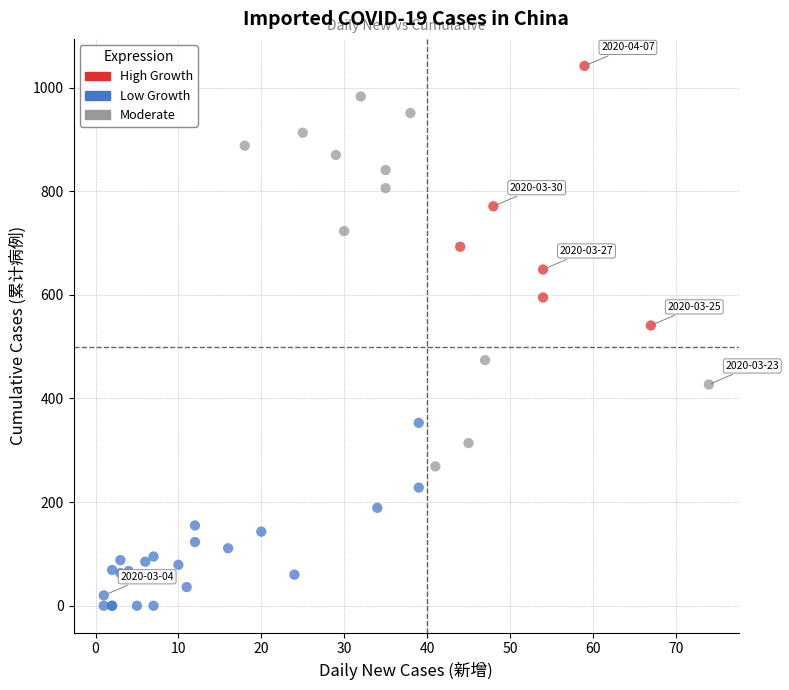

What are all the series names shown in the legend?

High Growth, Low Growth, Moderate